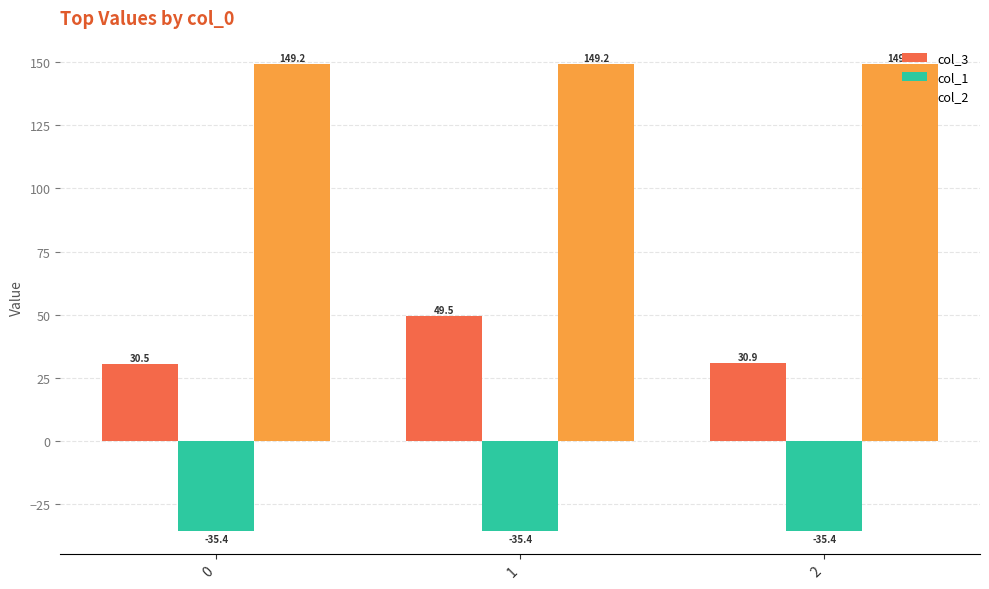

Which series has the widest spread of values?

col_3